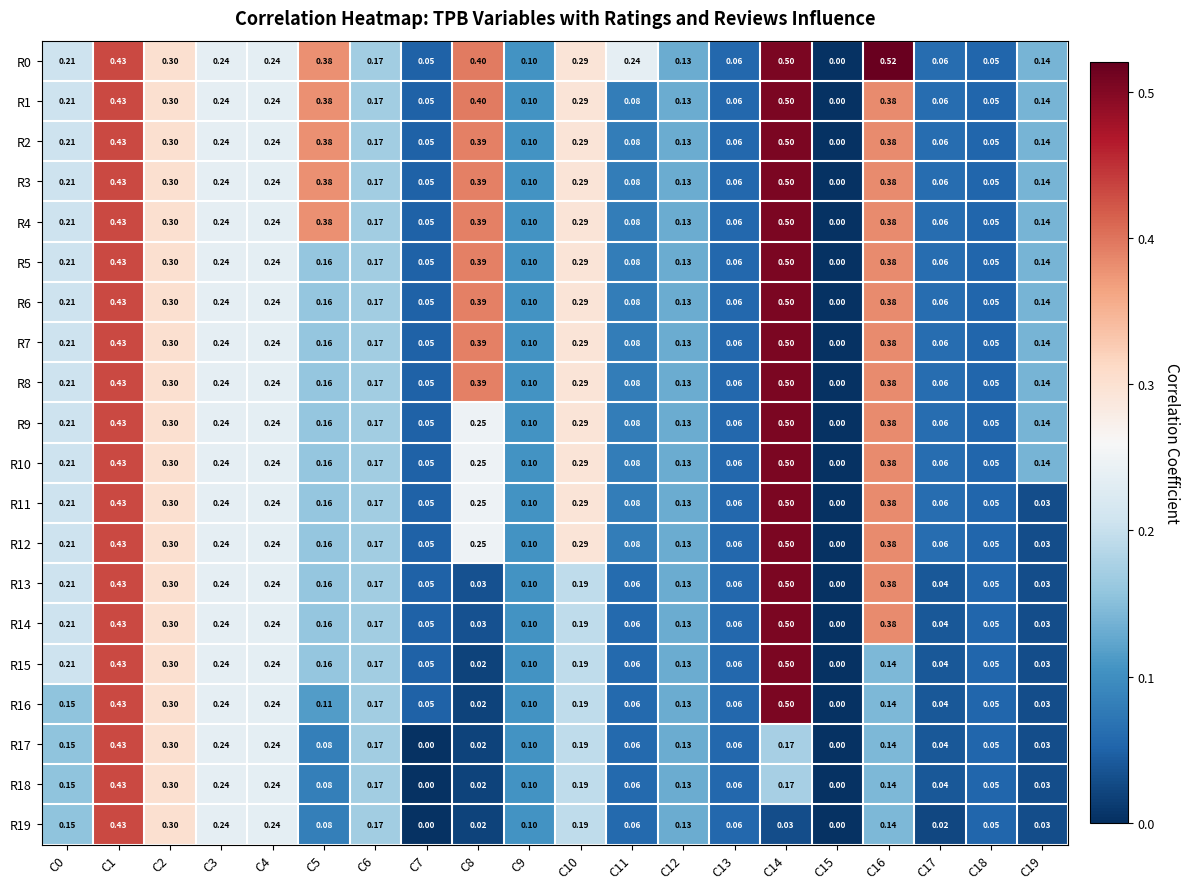

Is the value of R12 at C1 greater than the value of R5 at C12?

Yes